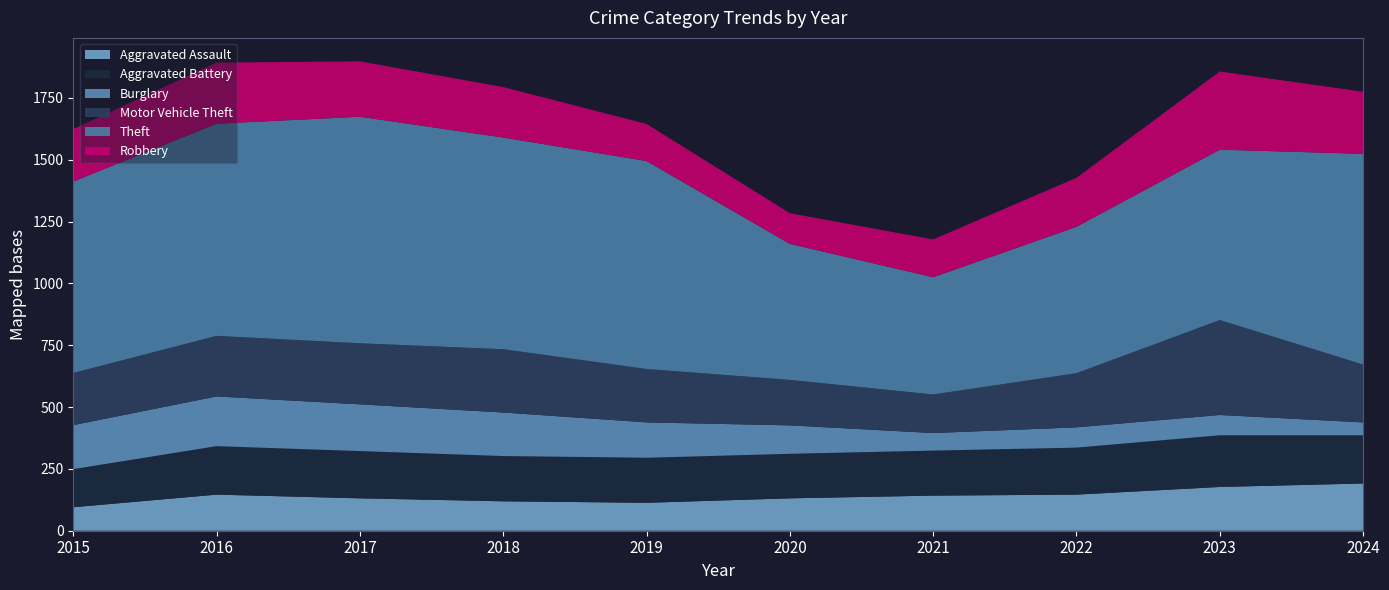

Reading right to left, list all the values displayed in this chart.

Theft: 852	689	592	474	550	841	856	916	858	774
Robbery: 251	316	198	153	124	150	204	224	247	212
Motor Vehicle Theft: 234	384	219	156	184	216	256	247	245	211
Burglary: 52	82	82	71	115	143	176	189	201	178
Aggravated Battery: 195	209	190	182	180	182	183	191	196	154
Aggravated Assault: 191	177	146	142	131	113	119	131	146	95